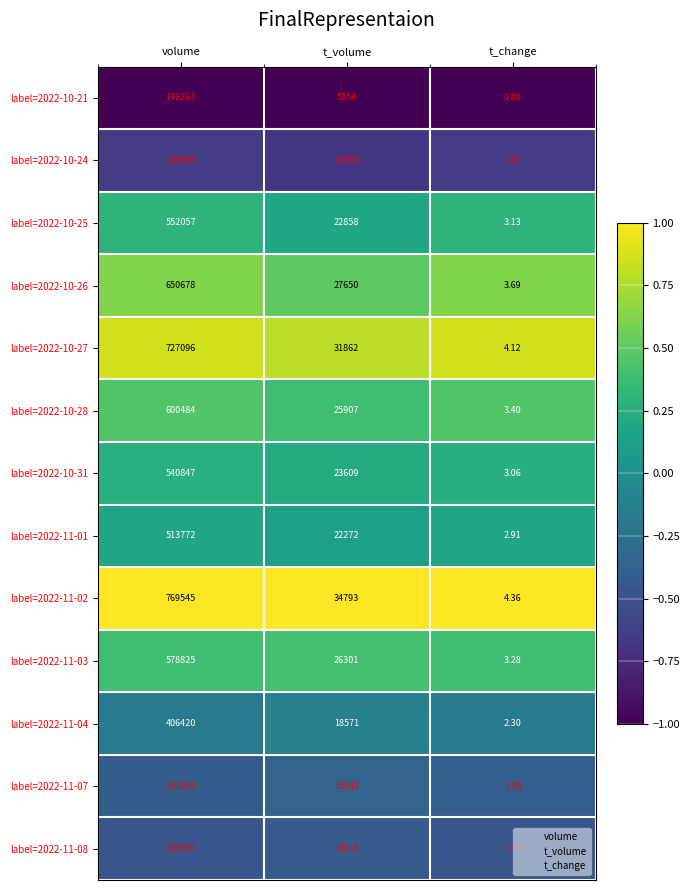

At which label is label=2022-11-04 closest to 203211?

t_volume